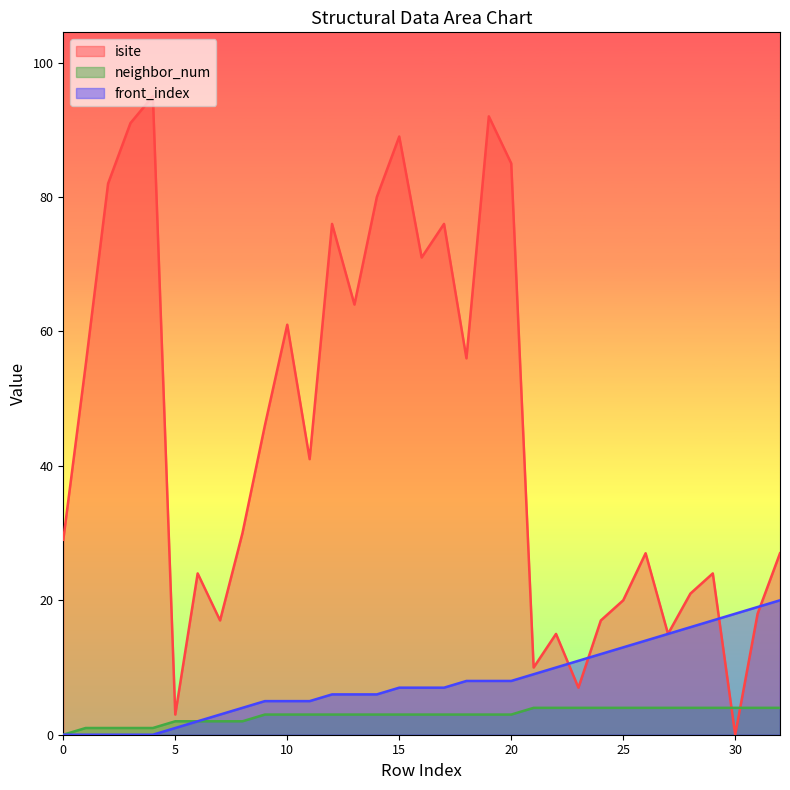

At which label is neighbor_num closest to 2?

5